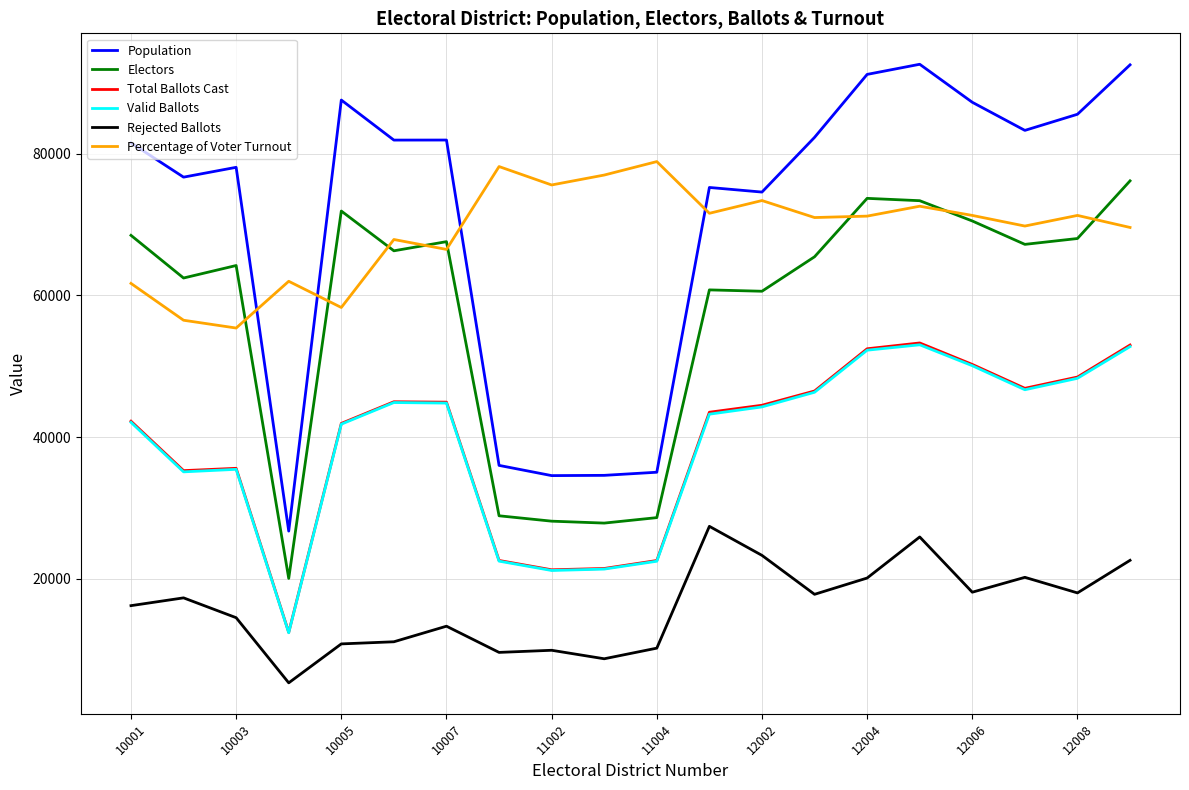

True or false: Percentage of Voter Turnout and Electors intersect in this chart.

True